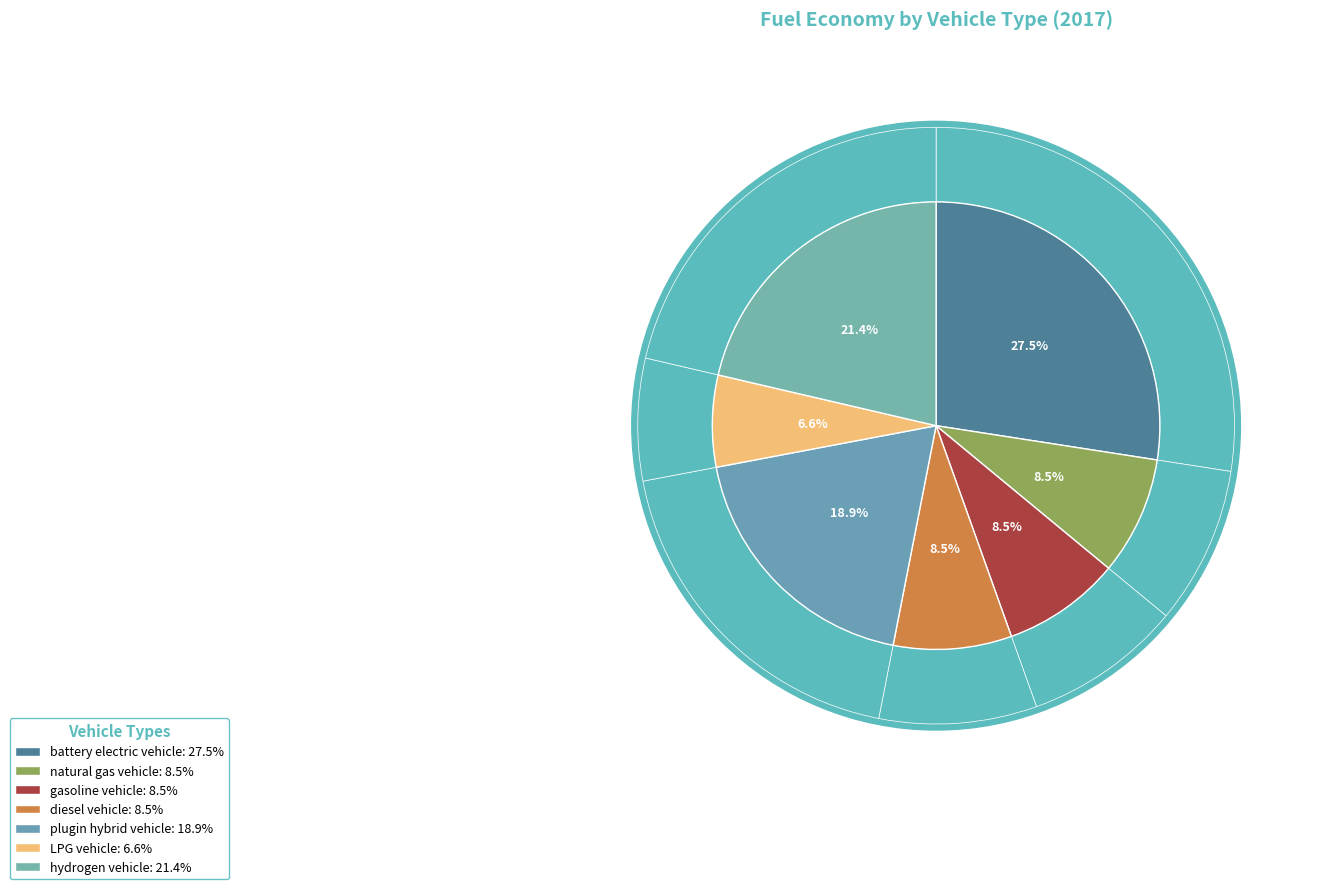

What percentage is the gasoline vehicle slice, to the nearest percent?

9%